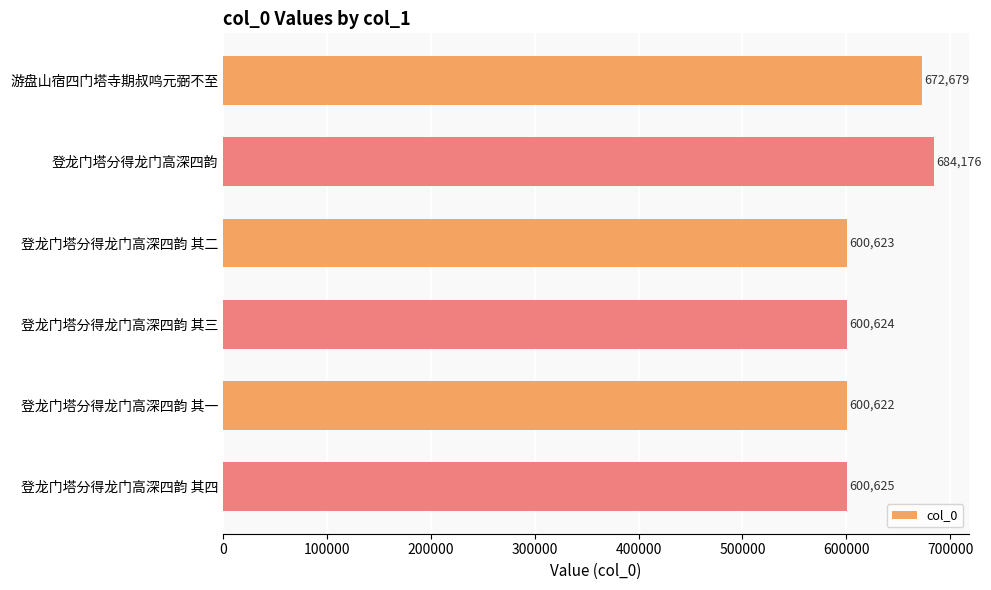

Reading top to bottom, list all the values displayed in this chart.

游盘山宿四门塔寺期叔鸣元弼不至=672679	登龙门塔分得龙门高深四韵=684176	登龙门塔分得龙门高深四韵 其二=600623	登龙门塔分得龙门高深四韵 其三=600624	登龙门塔分得龙门高深四韵 其一=600622	登龙门塔分得龙门高深四韵 其四=600625